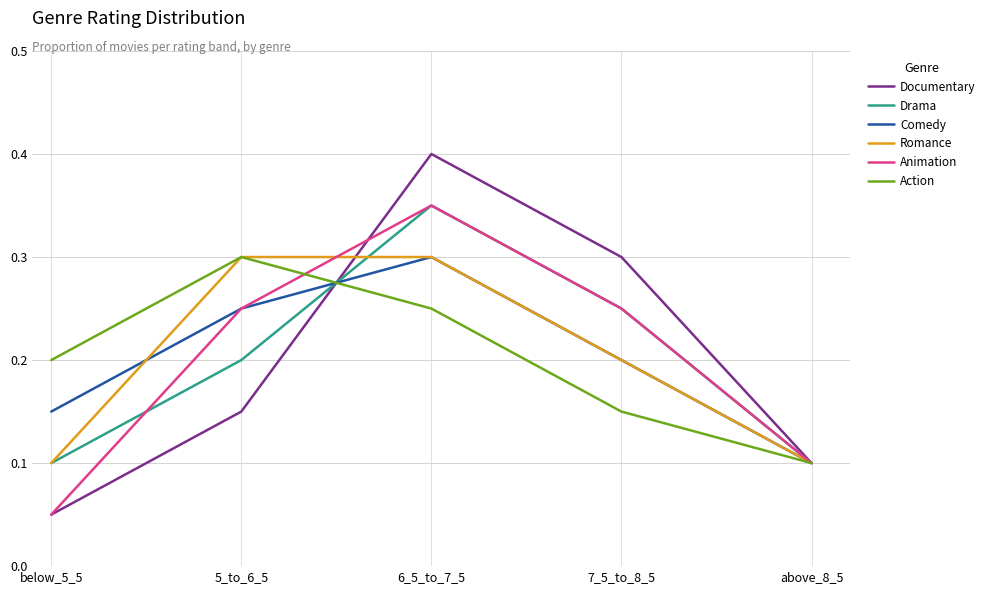

Is it true that Animation equals 0.2 at 6_5_to_7_5?

False